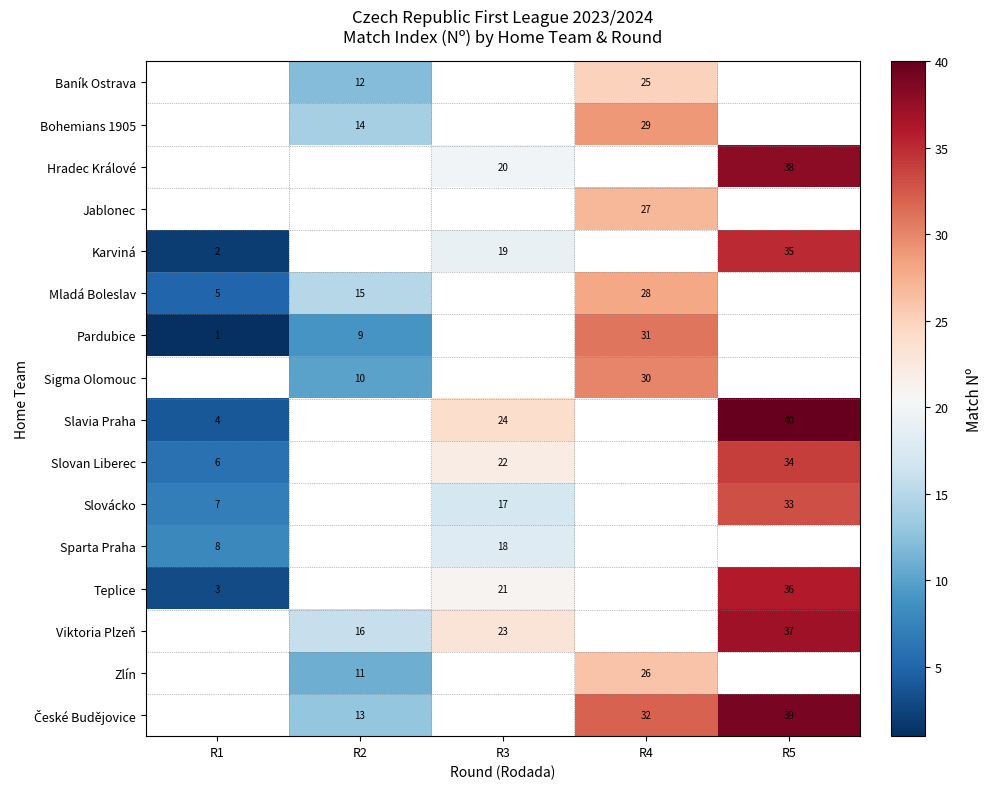

Which label corresponds to the largest value in the chart?

R5